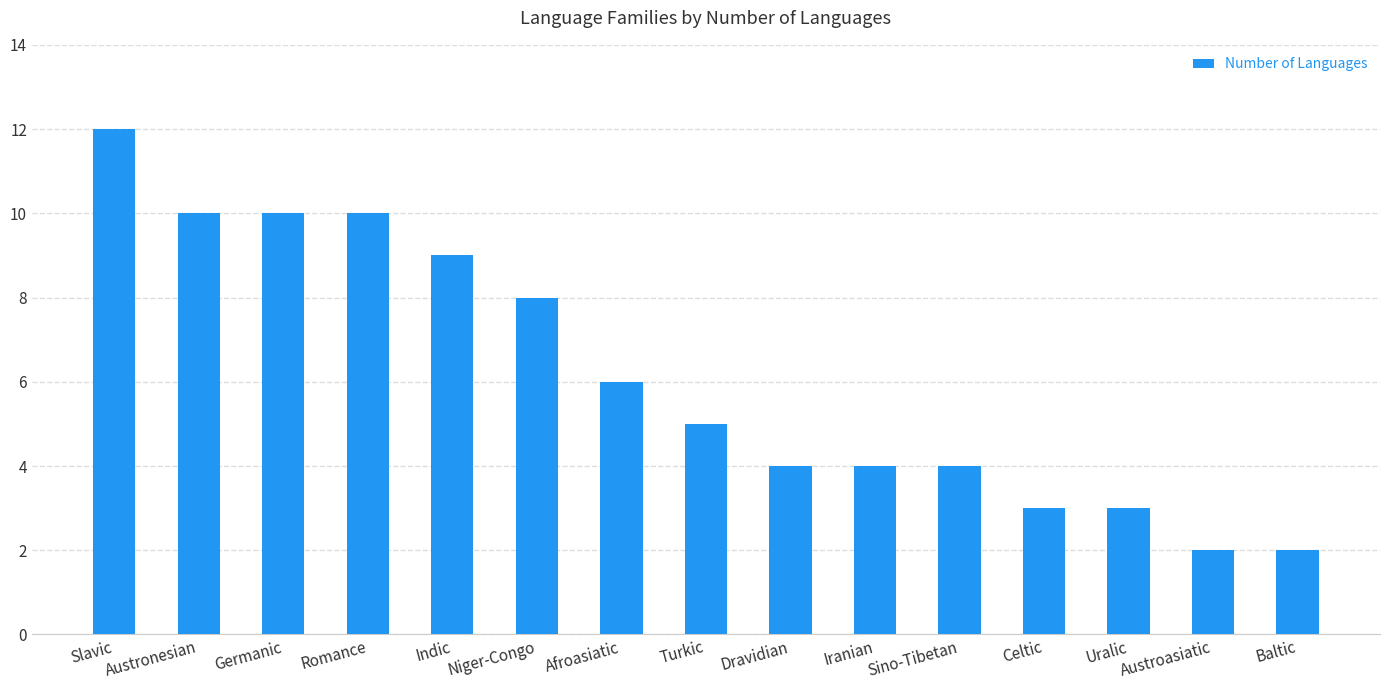

Which category has the highest value across all series?

Slavic